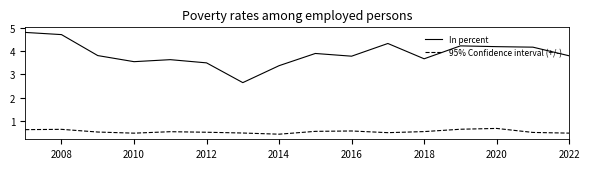

Count the number of categories in the chart.

16